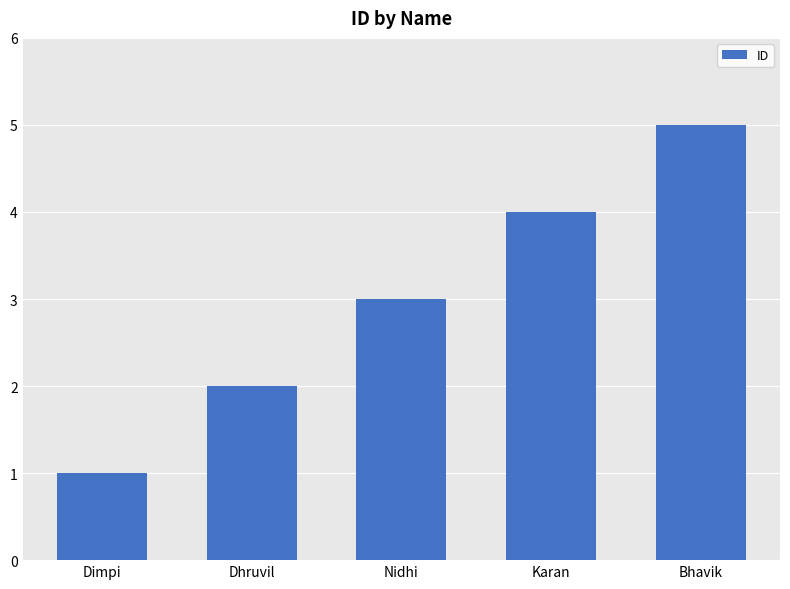

Reading right to left, list all the values displayed in this chart.

5	4	3	2	1